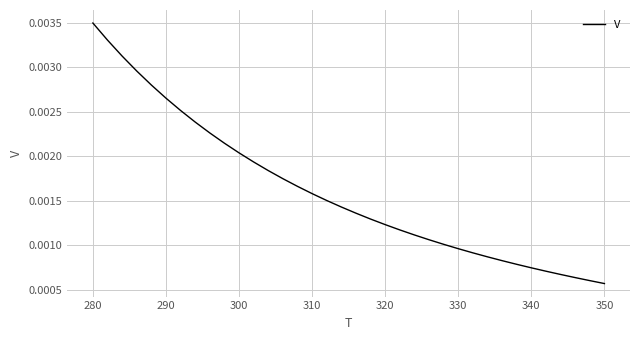

Which category has the highest value across all series?

280